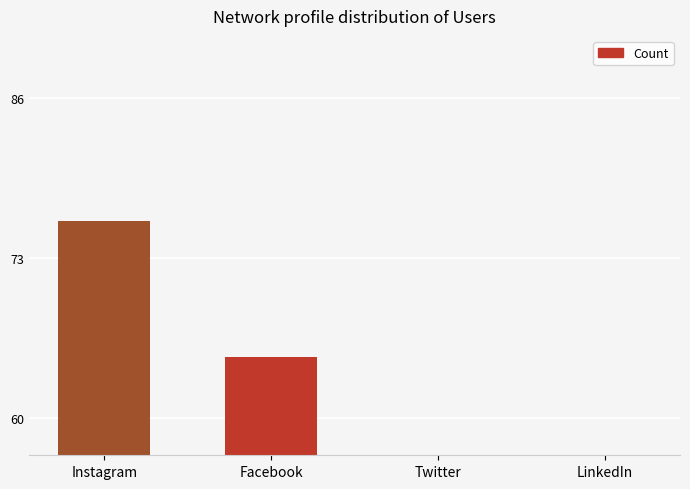

Where does the data first go above 65?

Instagram